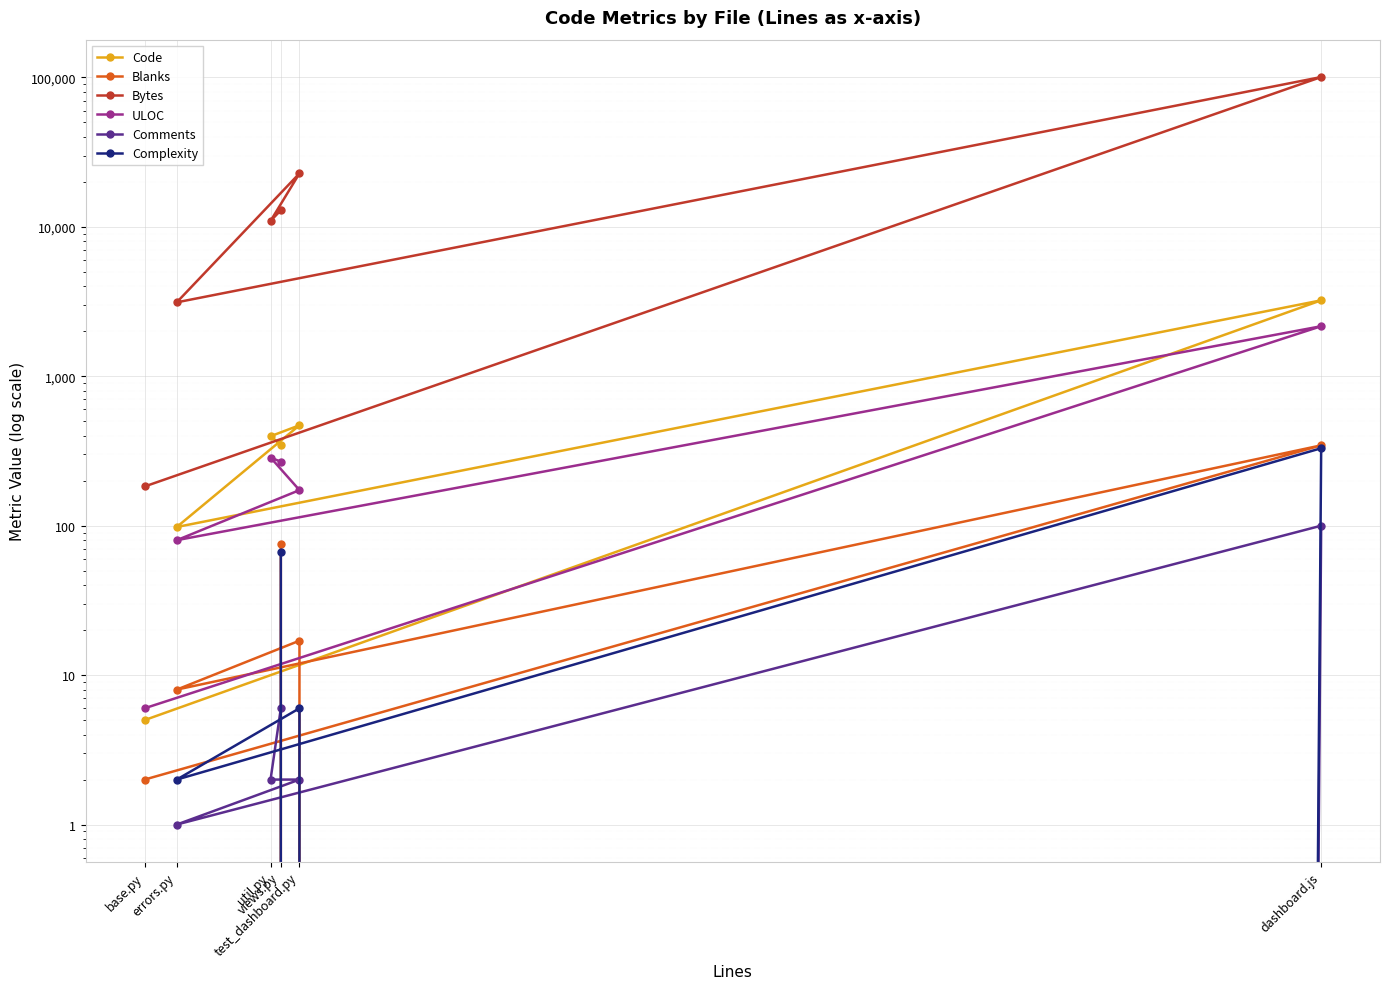

What is the sum of all Comments values?

111